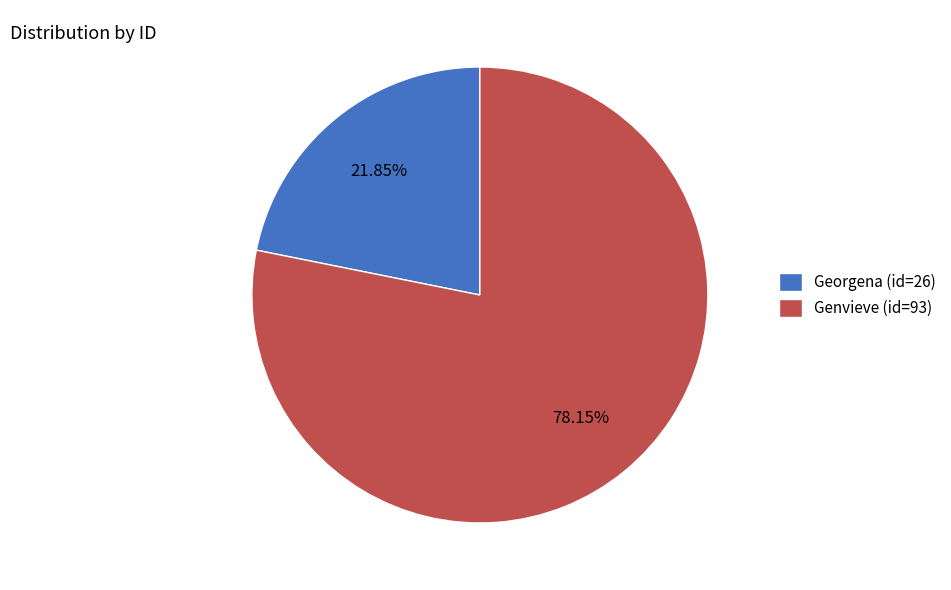

How many segments does this pie chart have?

2